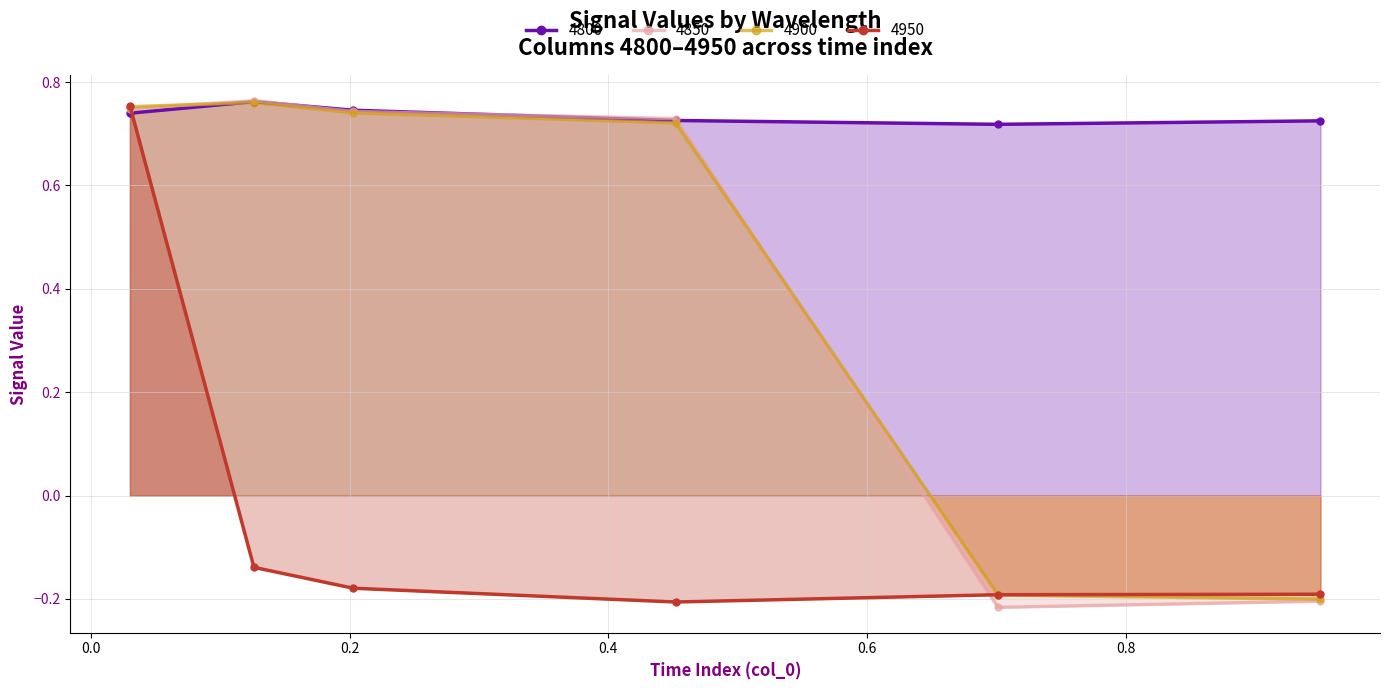

How many times do 4950 and 4800 cross each other?

1